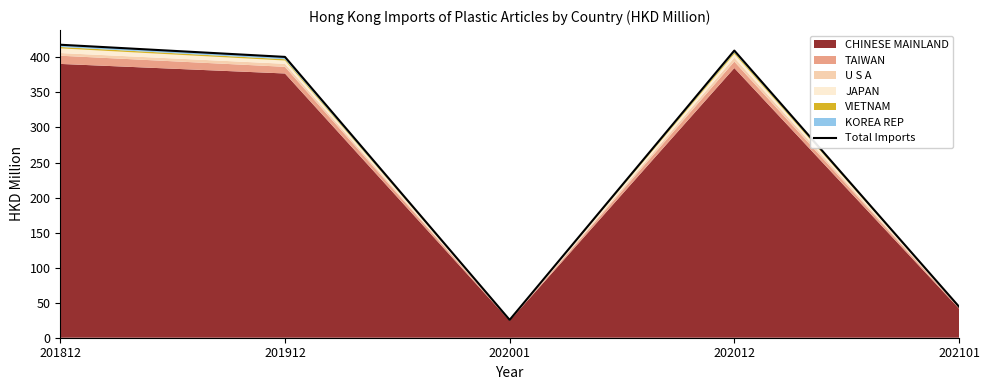

Which has a higher value, 202012 or 201912?

202012